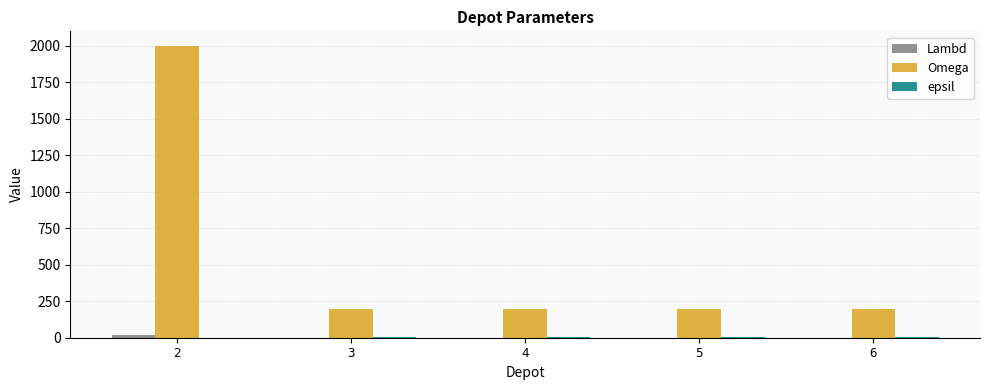

The value of Omega at 3 is 289. True or false?

False